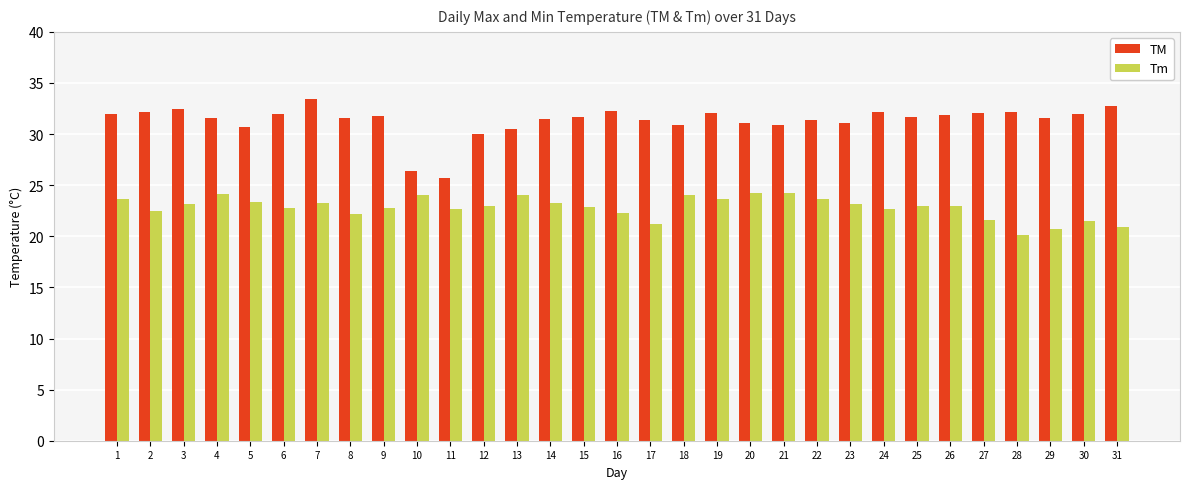

The TM series shows 15.0 at 13. True or false?

False